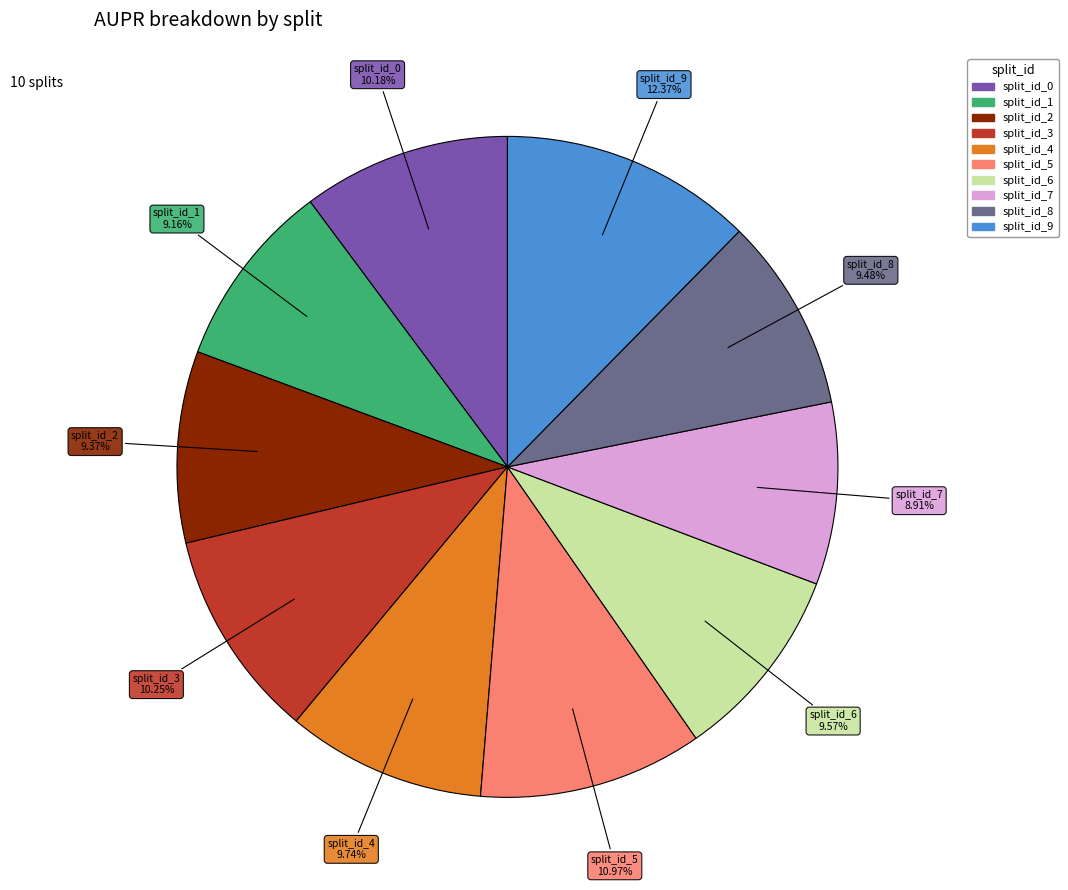

Between split_id_9 and split_id_0, which is larger?

split_id_9